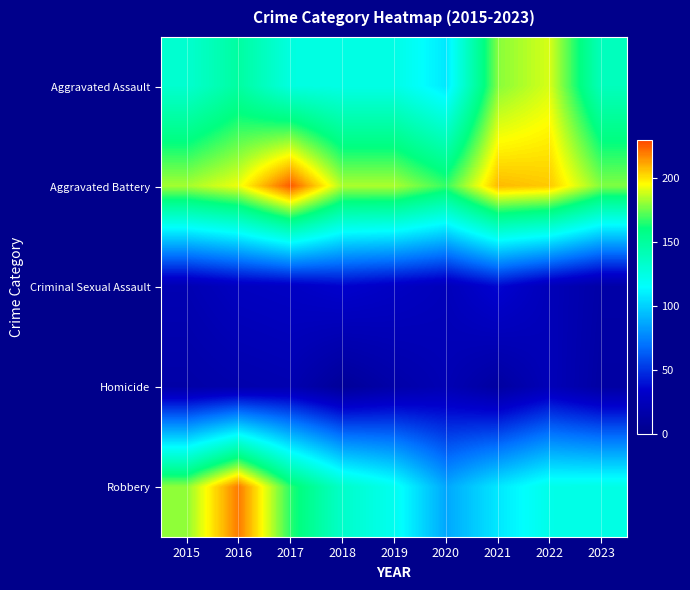

Reading left to right, extract all data points from this chart.

Aggravated Assault: 2015=132	2016=149	2017=126	2018=124	2019=124	2020=108	2021=179	2022=190	2023=139
Aggravated Battery: 2015=183	2016=193	2017=226	2018=184	2019=184	2020=168	2021=208	2022=205	2023=178
Criminal Sexual Assault: 2015=21	2016=28	2017=30	2018=35	2019=30	2020=25	2021=37	2022=24	2023=15
Homicide: 2015=15	2016=18	2017=20	2018=8	2019=16	2020=22	2021=12	2022=24	2023=13
Robbery: 2015=180	2016=220	2017=166	2018=134	2019=120	2020=87	2021=108	2022=123	2023=124